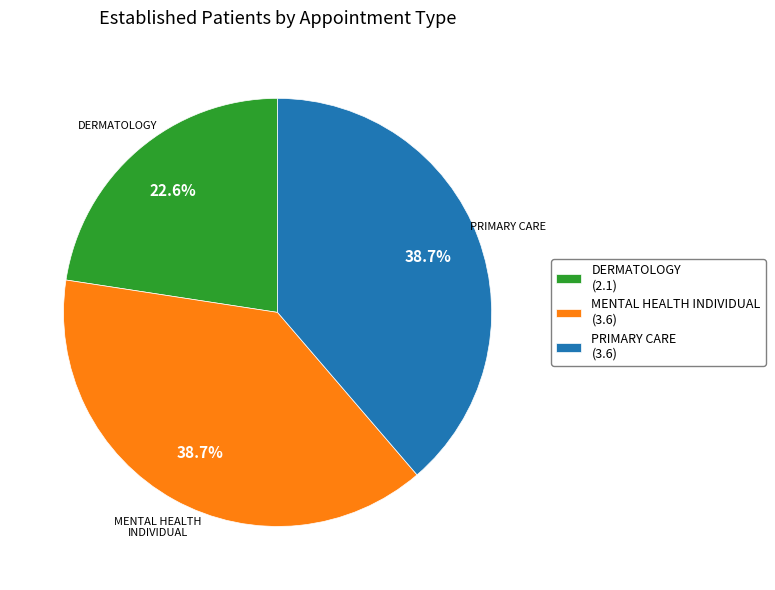

What percentage is NOT represented by MENTAL HEALTH INDIVIDUAL (3.6)?

61.3%